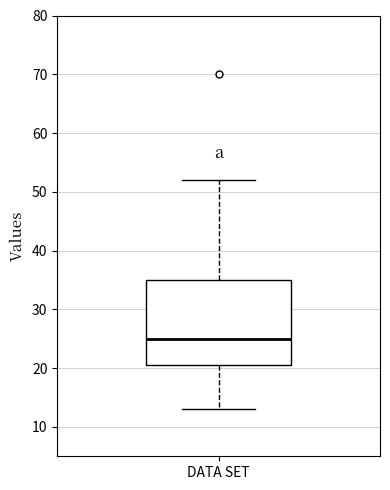

Read this box plot against the y-axis: the position of the median line, the range covered by the box, and the ends of both whiskers. The values are not printed on the chart, so give them approximately, as read against the axis.

median 25, box 21 to 35, whiskers 13 to 52